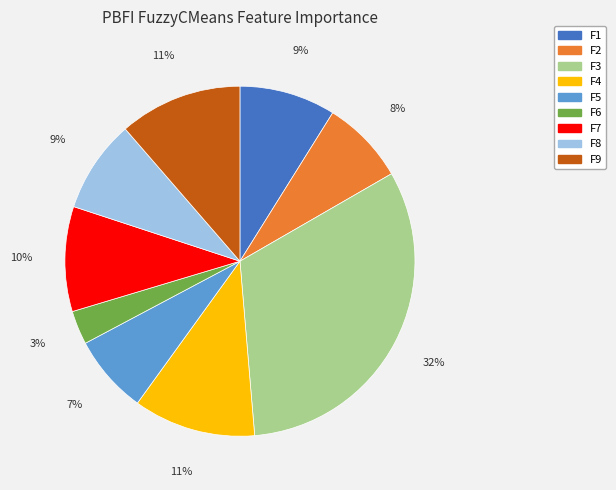

To the nearest percent, what is the average slice percentage?

11%